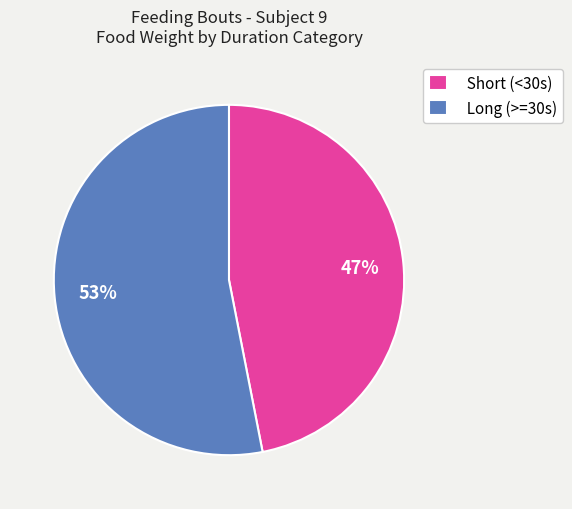

How many slices are in this pie chart?

2